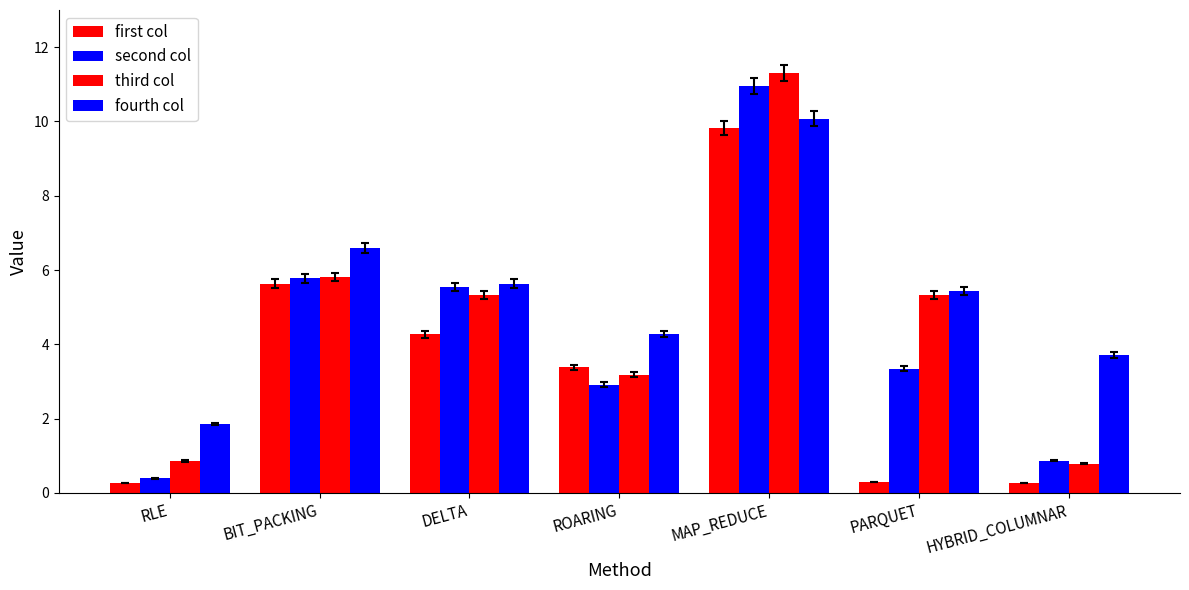

How many groups of bars are there?

7